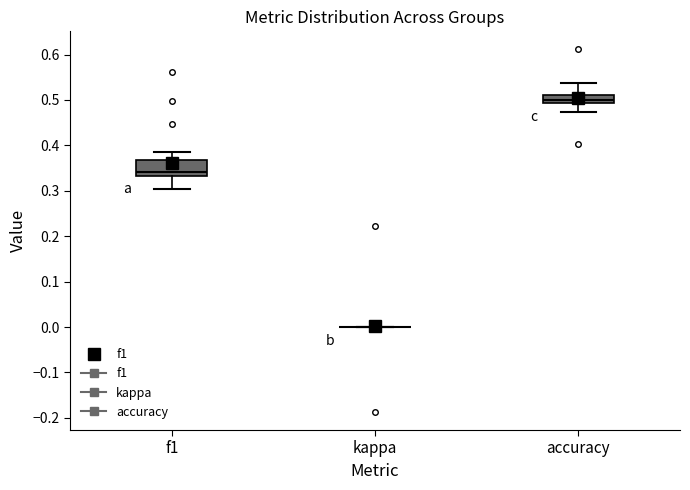

Reading left to right, transcribe this box plot: for each box, give where its median line is, the range the box spans, and where its two whiskers end, as read against the y-axis. The values are not printed on the chart, so give them approximately, as read against the axis.

f1: median 0.34, box 0.33 to 0.37, whiskers 0.30 to 0.38
kappa: box collapsed to a line at 0.00, whiskers 0.00 to 0.00
accuracy: median 0.50, box 0.49 to 0.51, whiskers 0.47 to 0.54